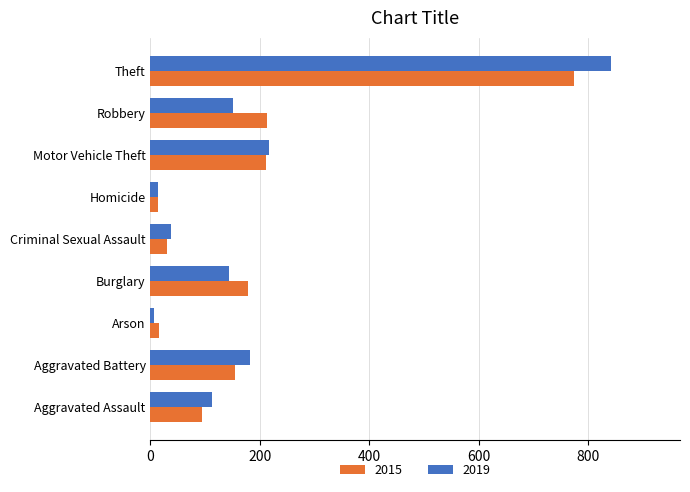

Between Aggravated Battery and Criminal Sexual Assault, which series saw the biggest shift?

2019